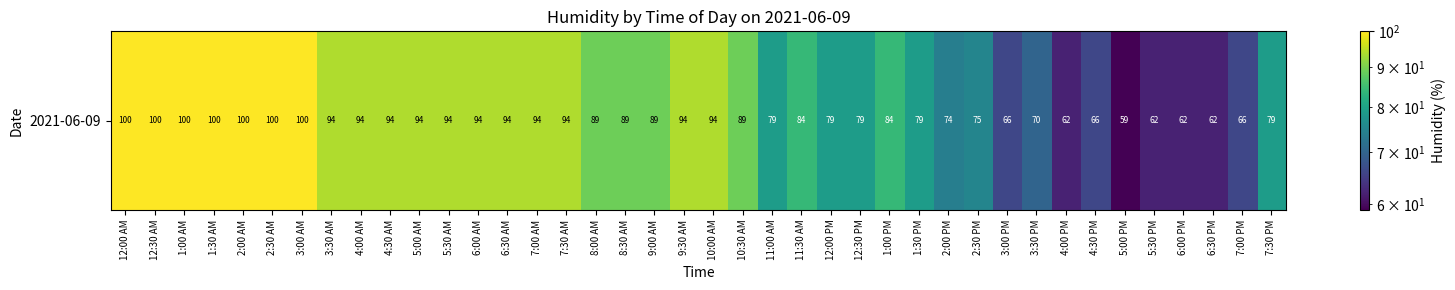

List the labels in order of value, smallest first.

5:00 PM, 4:00 PM, 5:30 PM, 6:00 PM, 6:30 PM, 3:00 PM, 4:30 PM, 7:00 PM, 3:30 PM, 2:00 PM, 2:30 PM, 11:00 AM, 12:00 PM, 12:30 PM, 1:30 PM, 7:30 PM, 11:30 AM, 1:00 PM, 8:00 AM, 8:30 AM, 9:00 AM, 10:30 AM, 3:30 AM, 4:00 AM, 4:30 AM, 5:00 AM, 5:30 AM, 6:00 AM, 6:30 AM, 7:00 AM, 7:30 AM, 9:30 AM, 10:00 AM, 12:00 AM, 12:30 AM, 1:00 AM, 1:30 AM, 2:00 AM, 2:30 AM, 3:00 AM